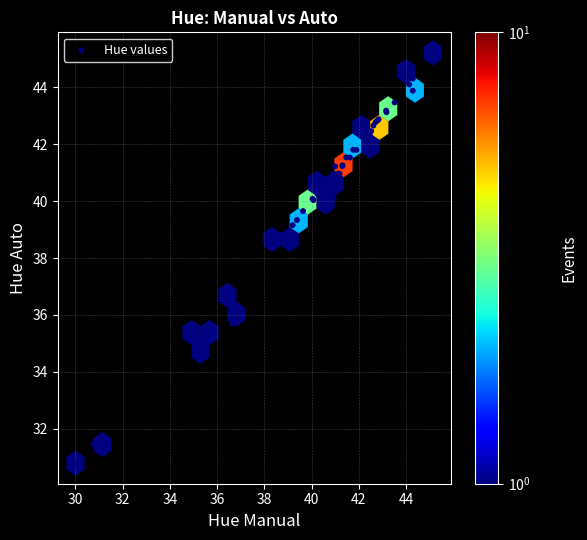

What Y value in the scatter plot is closest to 37?

36.6